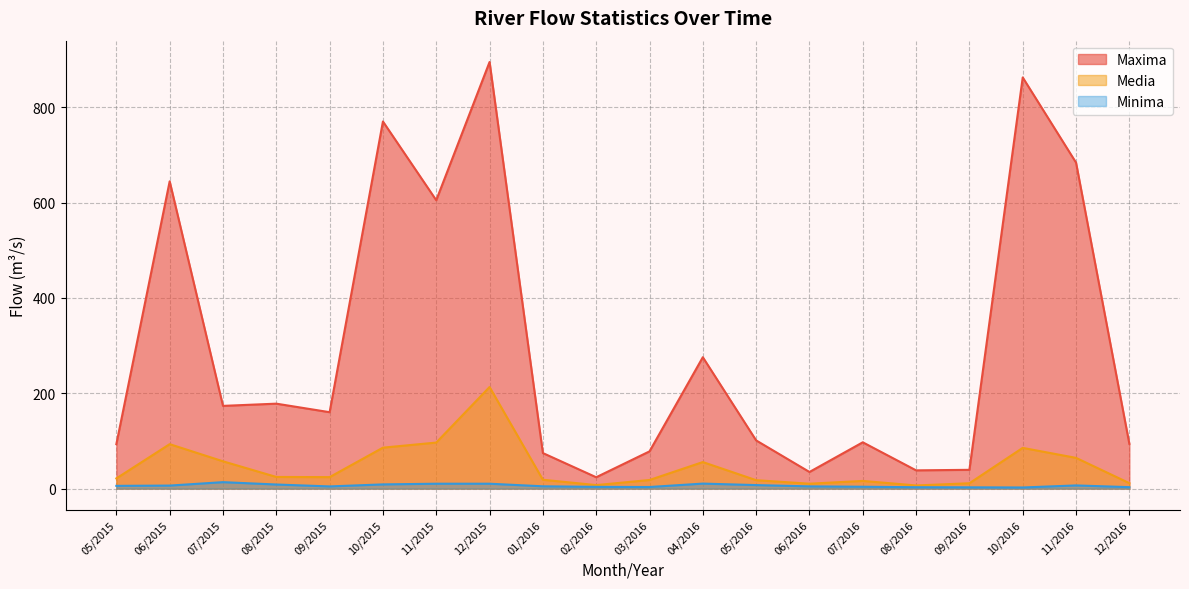

True or false: Minima and Maxima cross at least once.

False